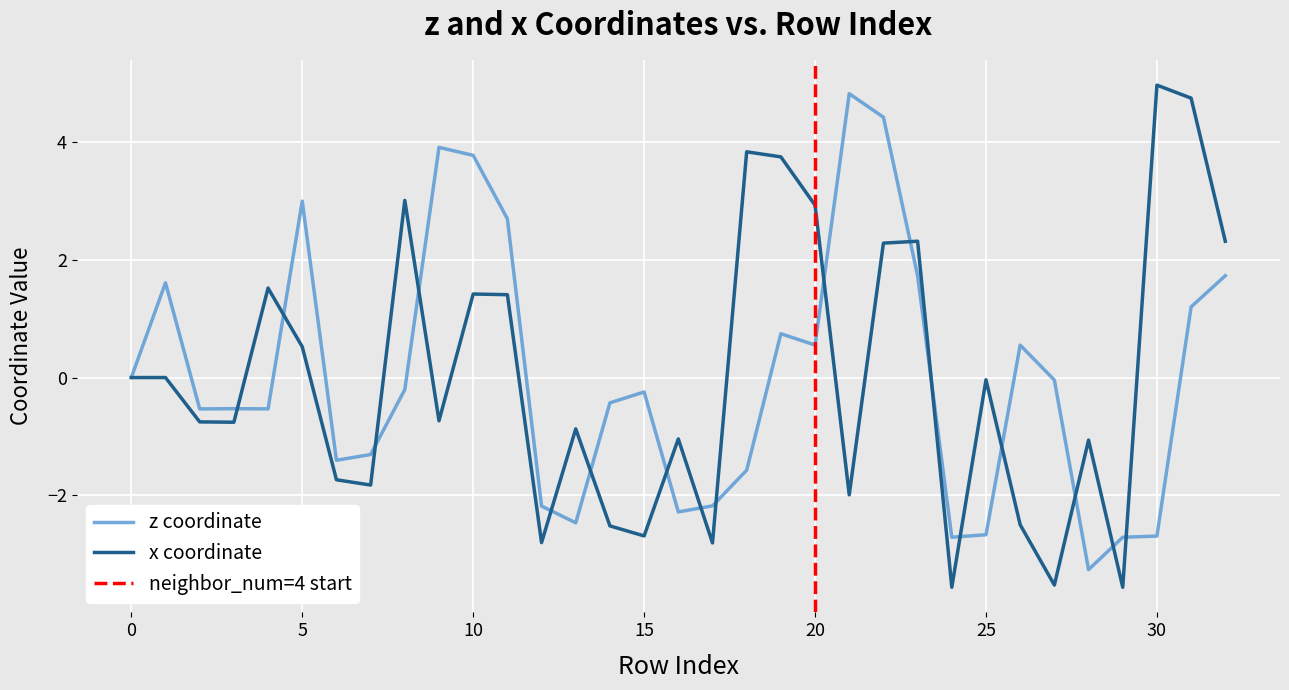

At which category does x reach its first local valley?

3